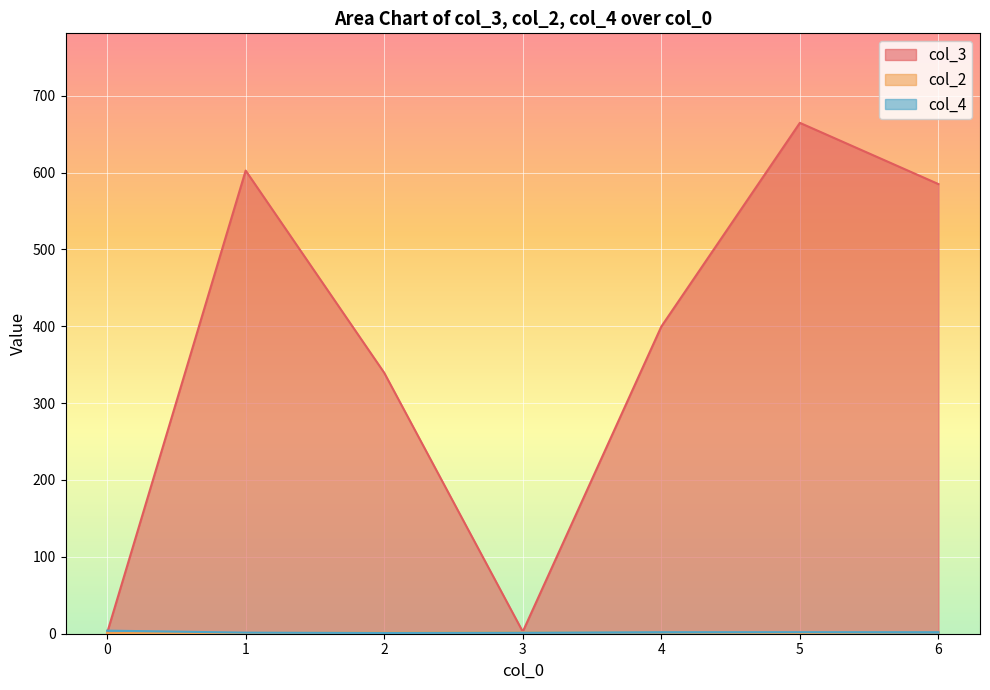

Which series has the widest spread of values?

col_3